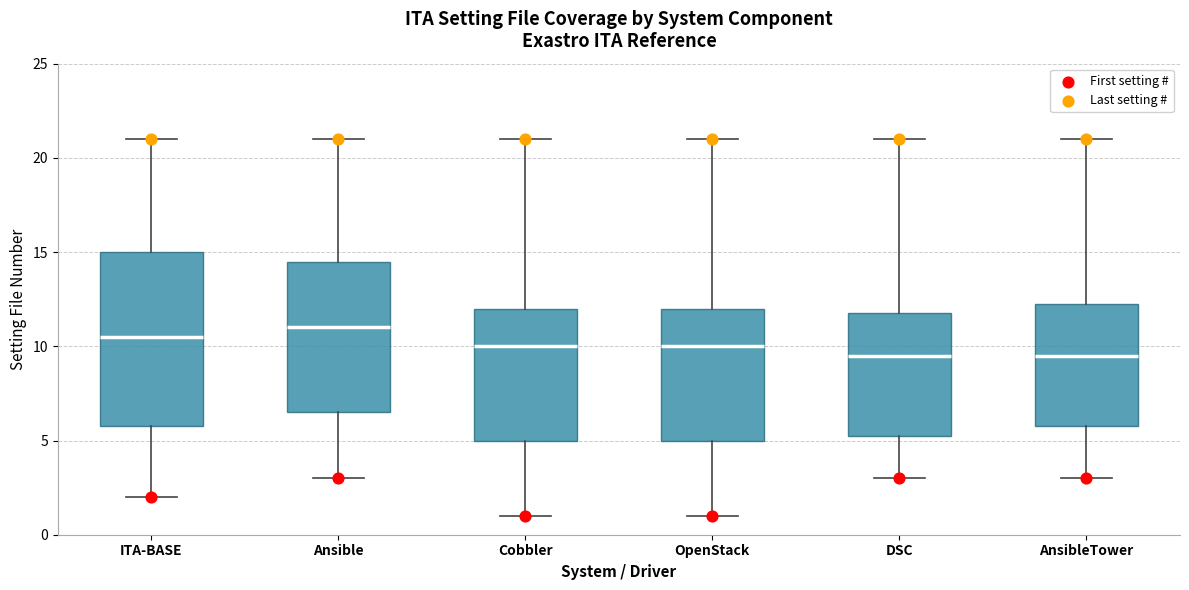

Where does the lower whisker of the box for Cobbler end on the y-axis? The values are not printed on the chart, so give them approximately, as read against the axis.

1.0